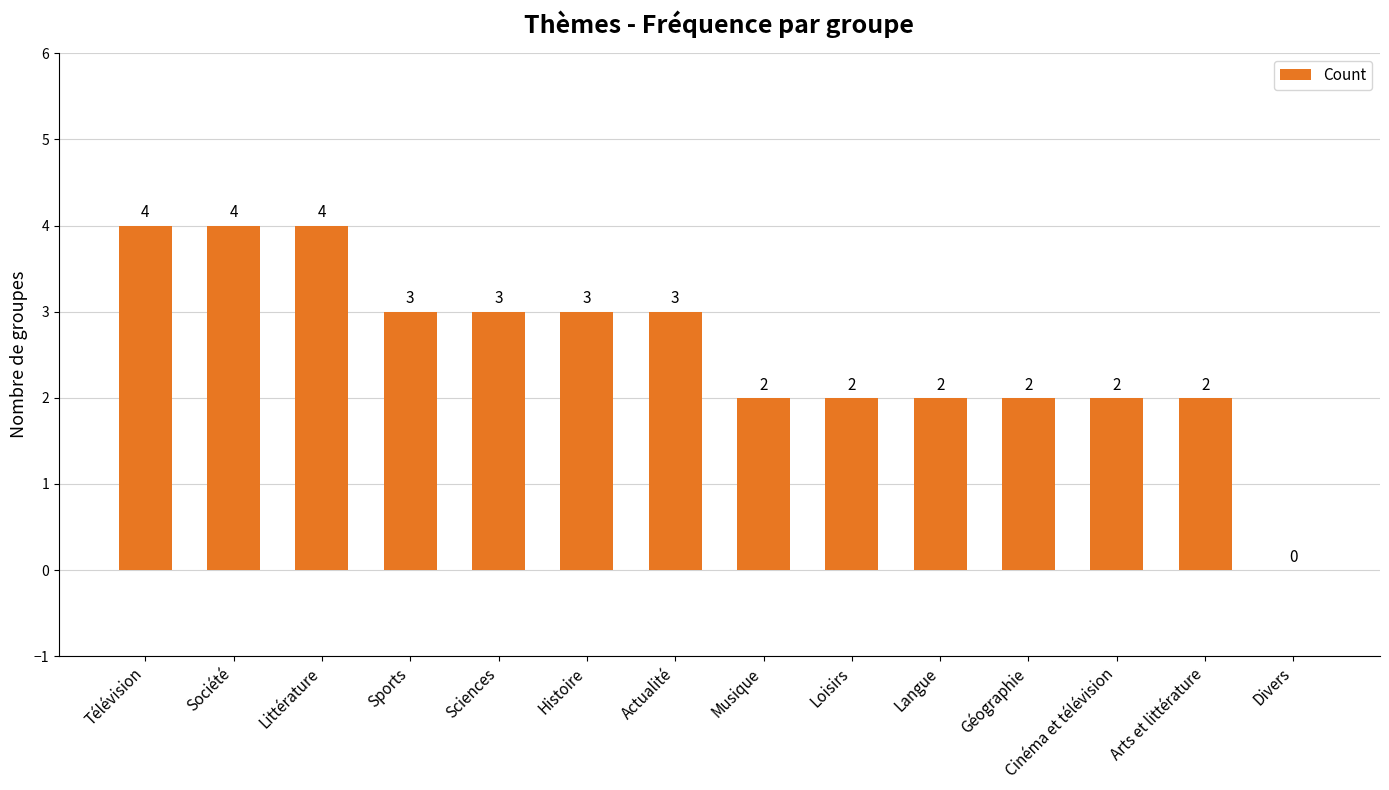

Count the number of categories in the chart.

14